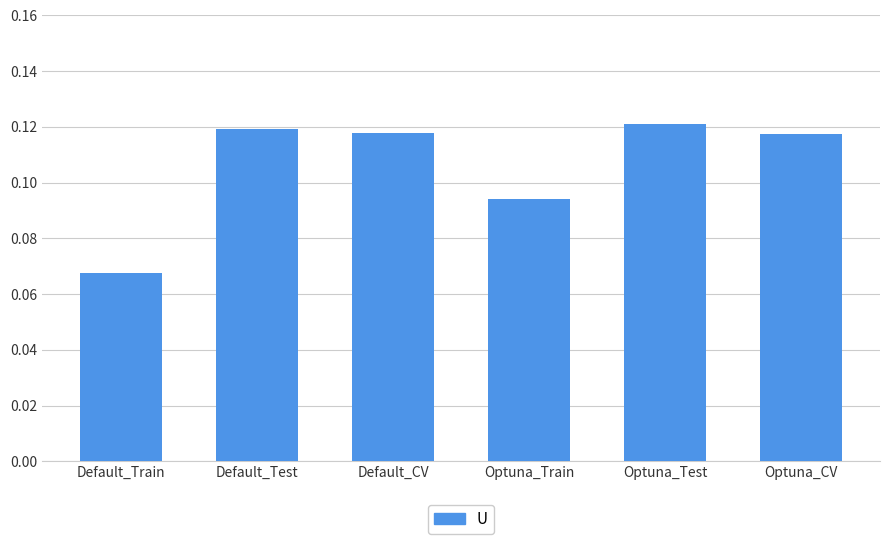

At which label is the value closest to 0?

Default_Train